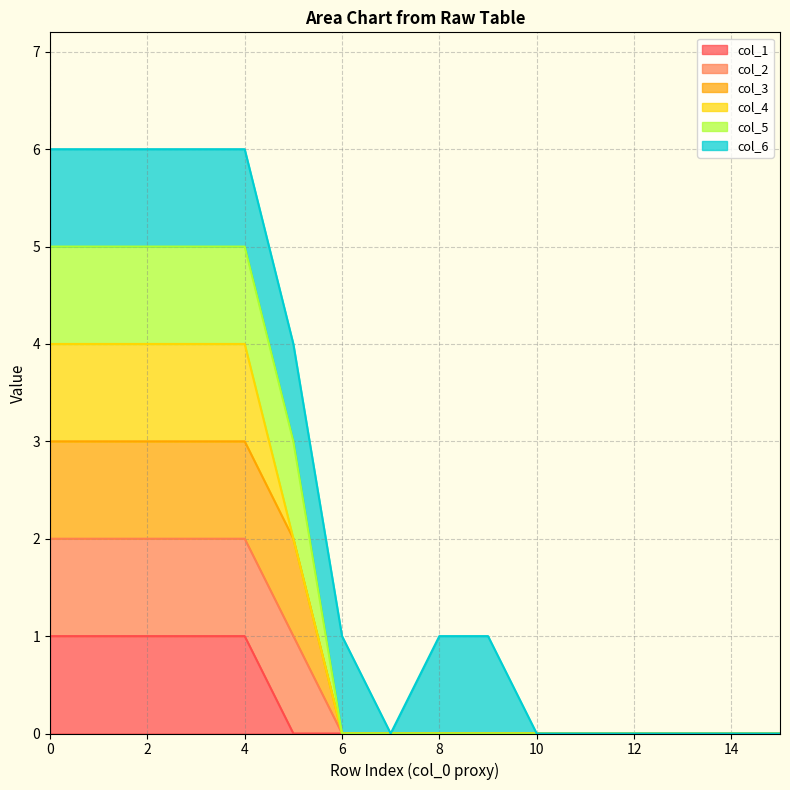

Does the chart have visible grid lines?

Yes